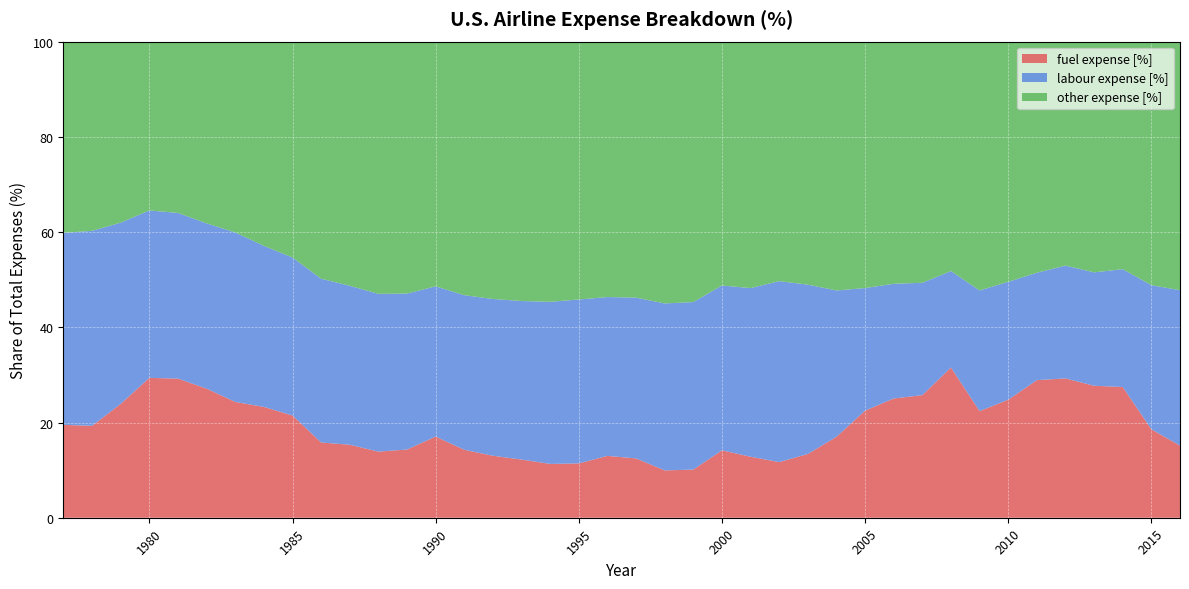

Reading left to right, transcribe all the data shown in this chart.

fuel expense [%]: 1977=19.5	1978=19.3	1979=23.9	1980=29.4	1981=29.2	1982=27.1	1983=24.3	1984=23.3	1985=21.5	1986=15.8	1987=15.3	1988=13.9	1989=14.3	1990=17.0	1991=14.3	1992=13.0	1993=12.2	1994=11.3	1995=11.4	1996=13.0	1997=12.5	1998=9.9	1999=10.1	2000=14.2	2001=12.8	2002=11.7	2003=13.4	2004=17.0	2005=22.5	2006=25.0	2007=25.8	2008=31.5	2009=22.4	2010=24.8	2011=28.9	2012=29.3	2013=27.7	2014=27.5	2015=18.6	2016=15.1
labour expense [%]: 1977=40.3	1978=41.0	1979=38.1	1980=35.2	1981=34.8	1982=34.7	1983=35.6	1984=33.8	1985=33.2	1986=34.4	1987=33.4	1988=33.1	1989=32.8	1990=31.6	1991=32.5	1992=32.9	1993=33.3	1994=34.0	1995=34.4	1996=33.4	1997=33.8	1998=35.1	1999=35.2	2000=34.6	2001=35.4	2002=38.0	2003=35.6	2004=30.7	2005=25.7	2006=24.1	2007=23.6	2008=20.3	2009=25.3	2010=24.8	2011=22.6	2012=23.7	2013=23.8	2014=24.8	2015=30.3	2016=32.6
other expense [%]: 1977=40.2	1978=39.7	1979=38.0	1980=35.5	1981=36.0	1982=38.2	1983=40.1	1984=42.9	1985=45.3	1986=49.8	1987=51.3	1988=53.0	1989=52.9	1990=51.4	1991=53.3	1992=54.1	1993=54.5	1994=54.7	1995=54.2	1996=53.6	1997=53.8	1998=55.0	1999=54.7	2000=51.2	2001=51.8	2002=50.3	2003=51.0	2004=52.3	2005=51.8	2006=50.9	2007=50.6	2008=48.2	2009=52.3	2010=50.4	2011=48.5	2012=47.0	2013=48.5	2014=47.8	2015=51.2	2016=52.2